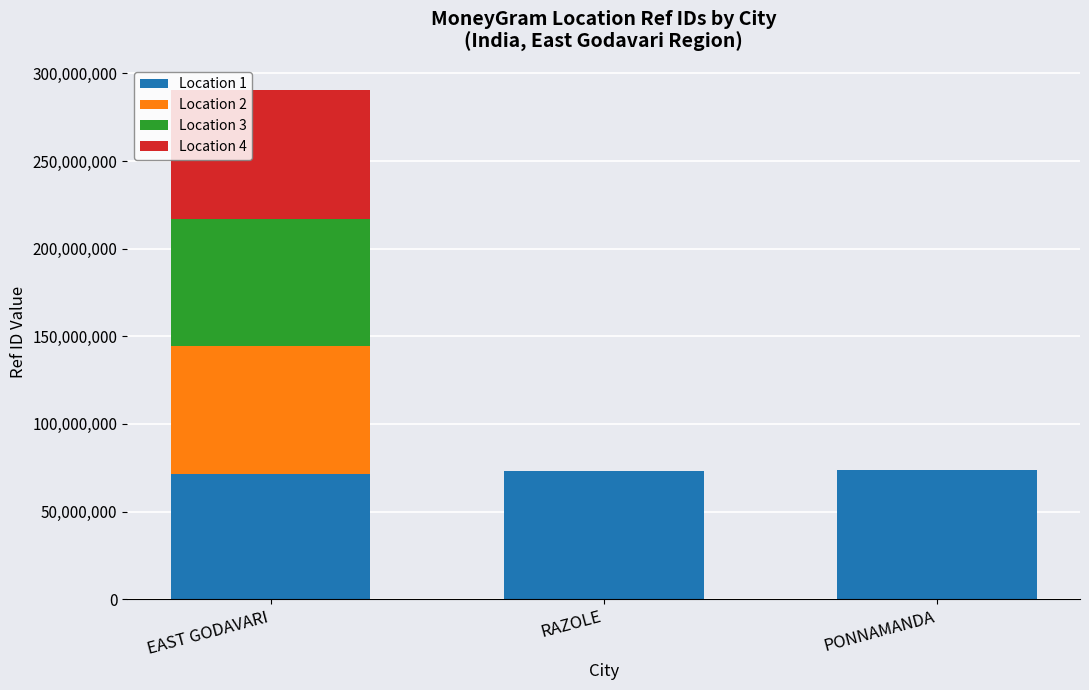

At which category is the sum across all series the highest?

EAST GODAVARI